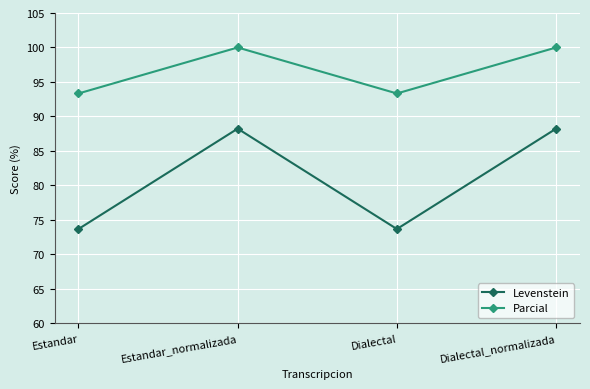

What is the average value of the Parcial series?

96.7